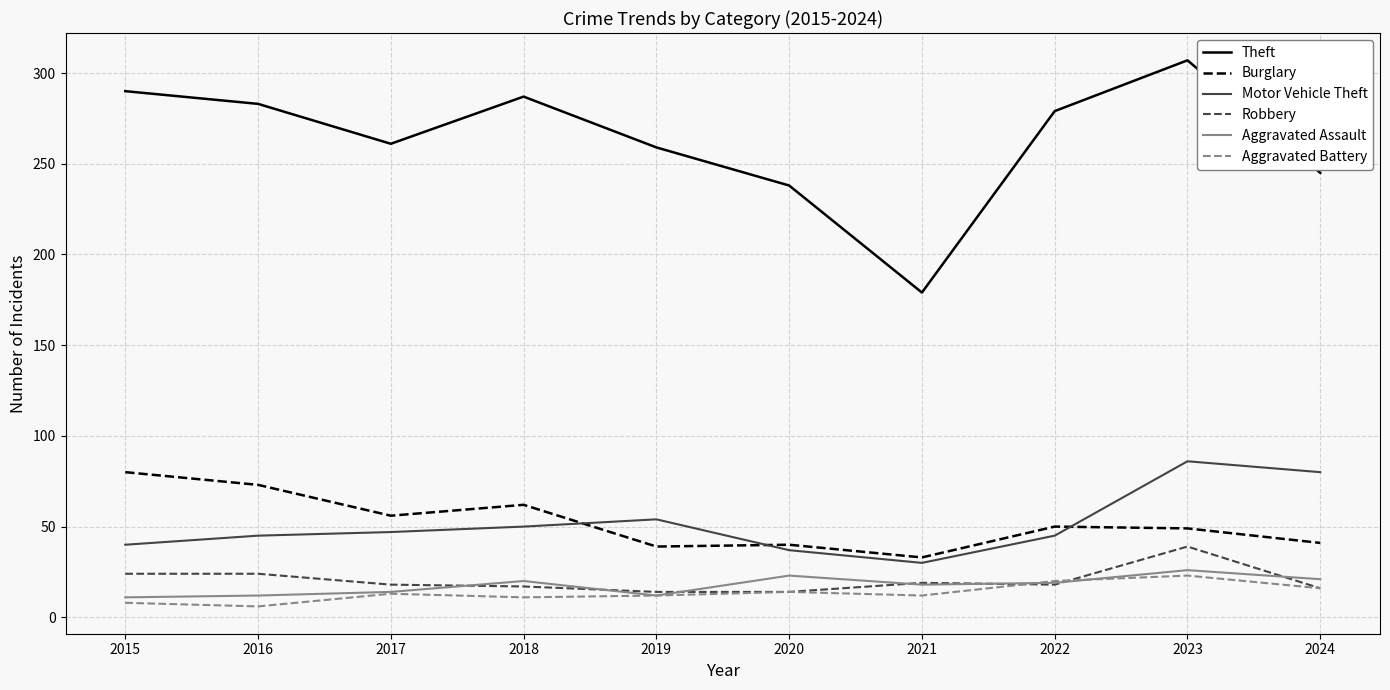

What is the approximate value of Motor Vehicle Theft at 2019?

54